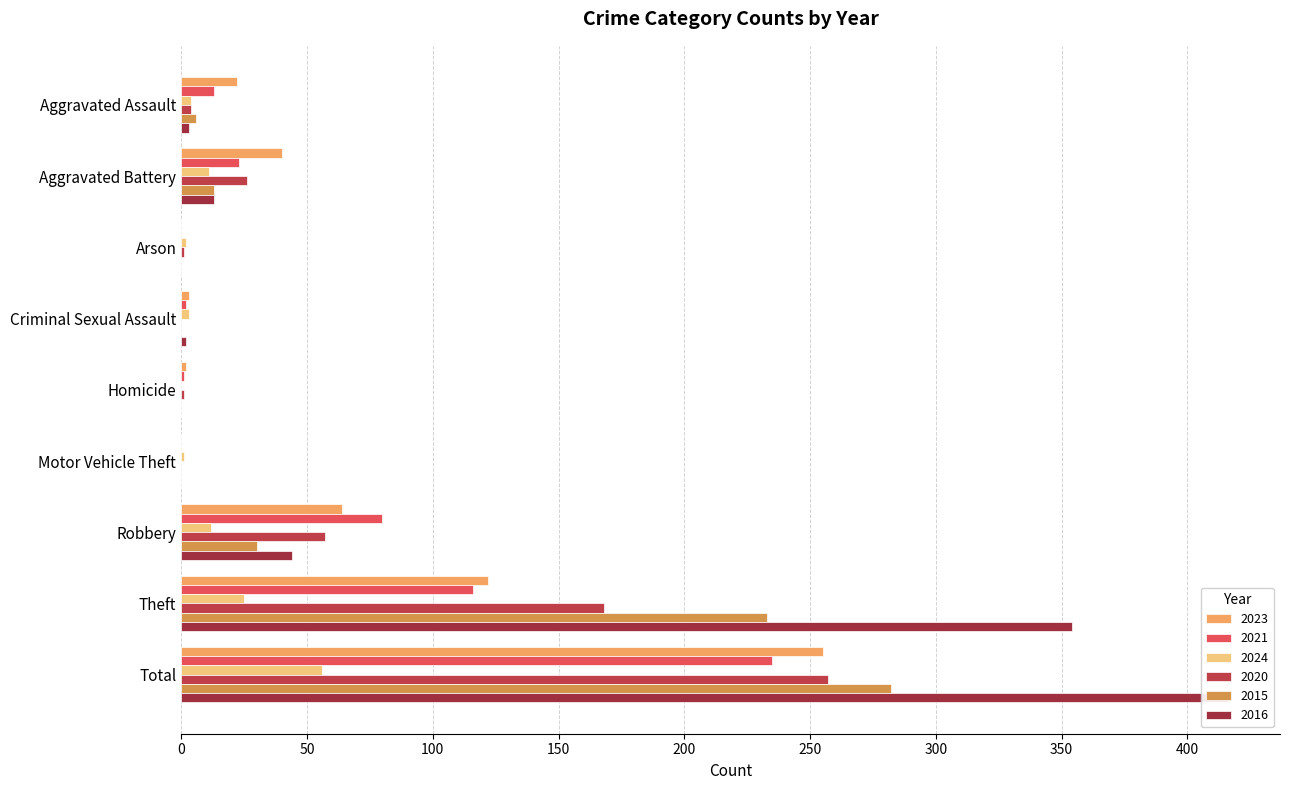

Is it true that 2016 equals 1 at Criminal Sexual Assault?

False